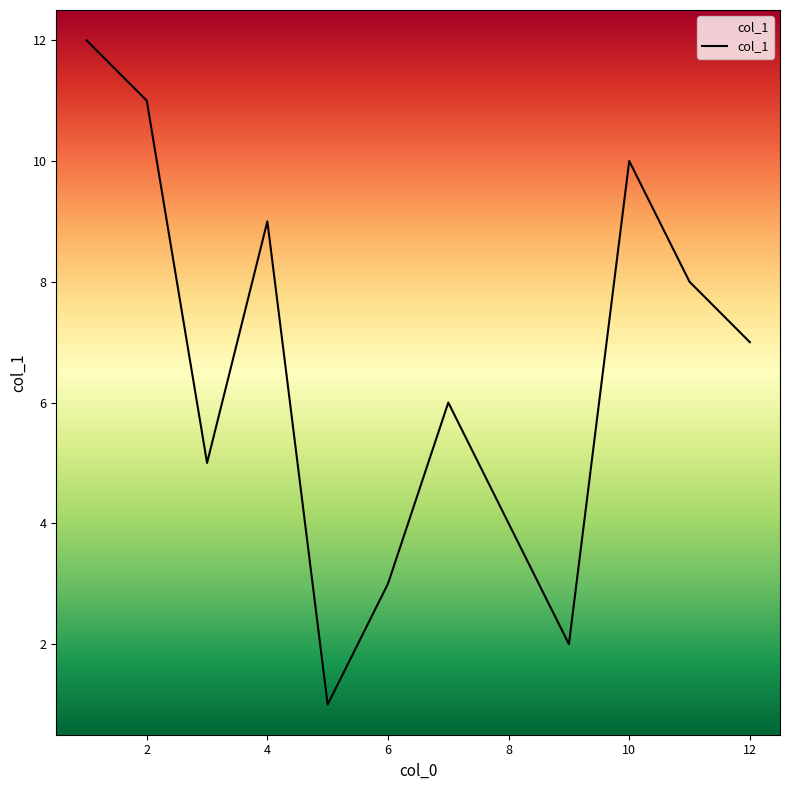

What is the greatest value displayed?

12